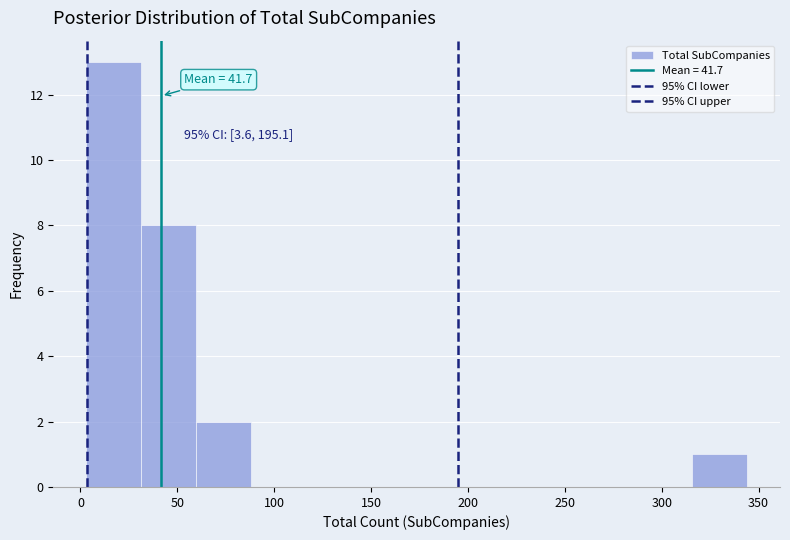

Which range on the x-axis has the tallest bar?

5 to 30